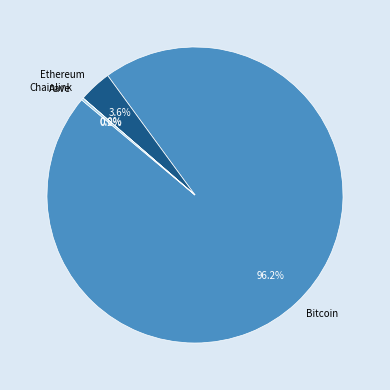

How much of the chart is everything except Bitcoin?

3.8%